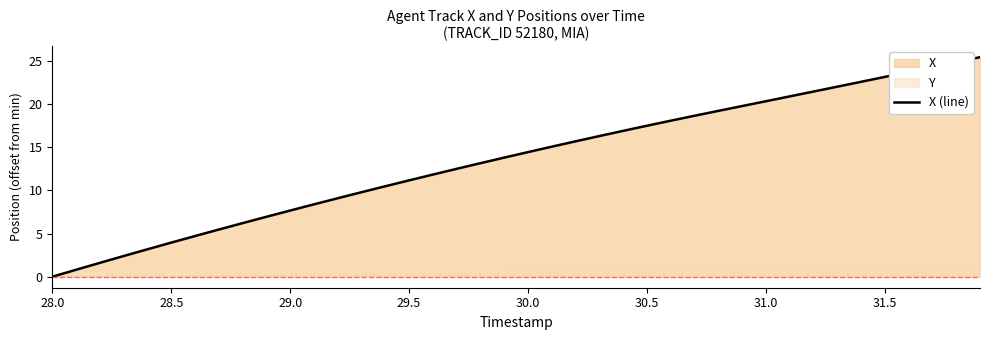

What is the maximum value for X (line)?

25.5